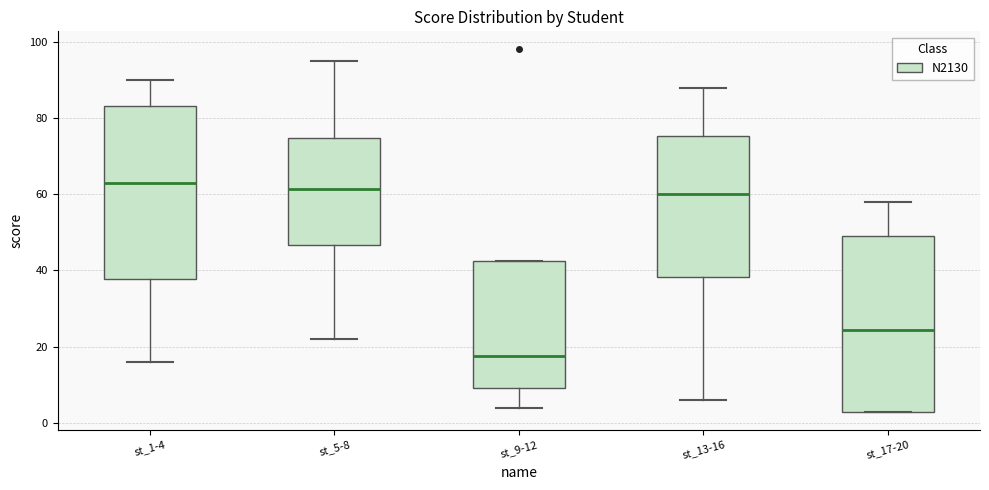

Reading left to right, transcribe this box plot: for each box, give where its median line is, the range the box spans, and where its two whiskers end, as read against the y-axis. The values are not printed on the chart, so give them approximately, as read against the axis.

st_1-4: median 64, box 38 to 84, whiskers 16 to 90
st_5-8: median 62, box 46 to 74, whiskers 22 to 96
st_9-12: median 18, box 10 to 42, whiskers 4 to 42
st_13-16: median 60, box 38 to 76, whiskers 6 to 88
st_17-20: median 24, box 4 to 50, whiskers 4 to 58